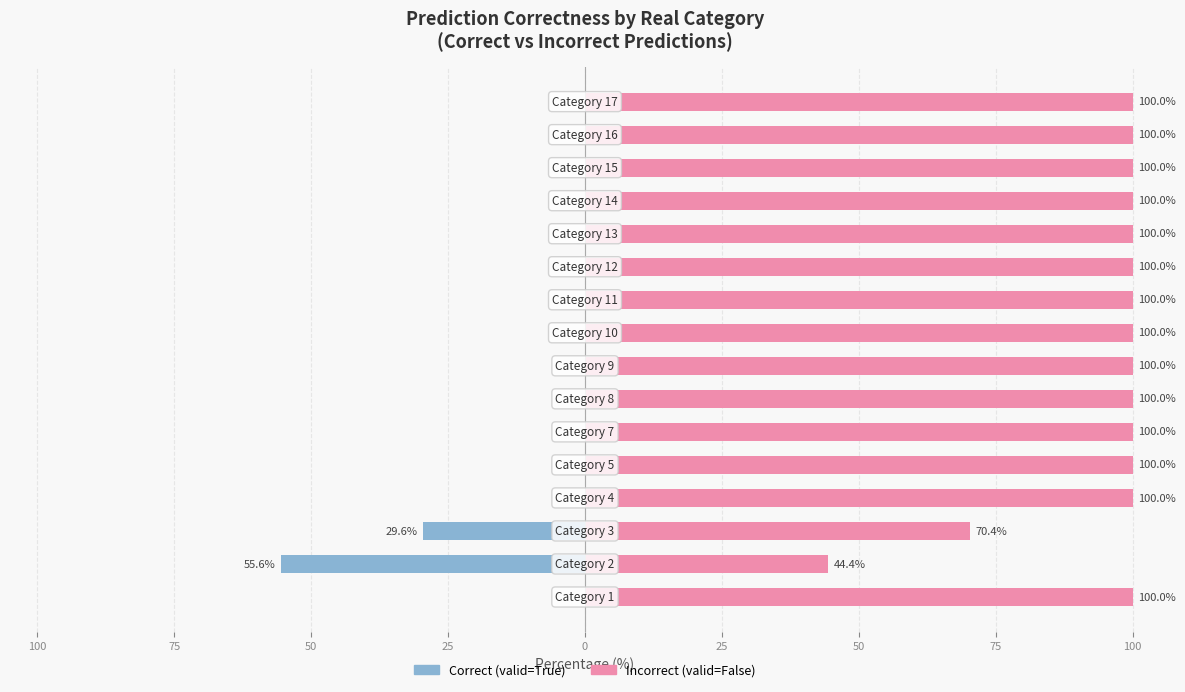

Rank the series at 100 from highest to lowest value.

Incorrect (valid=False), Correct (valid=True)